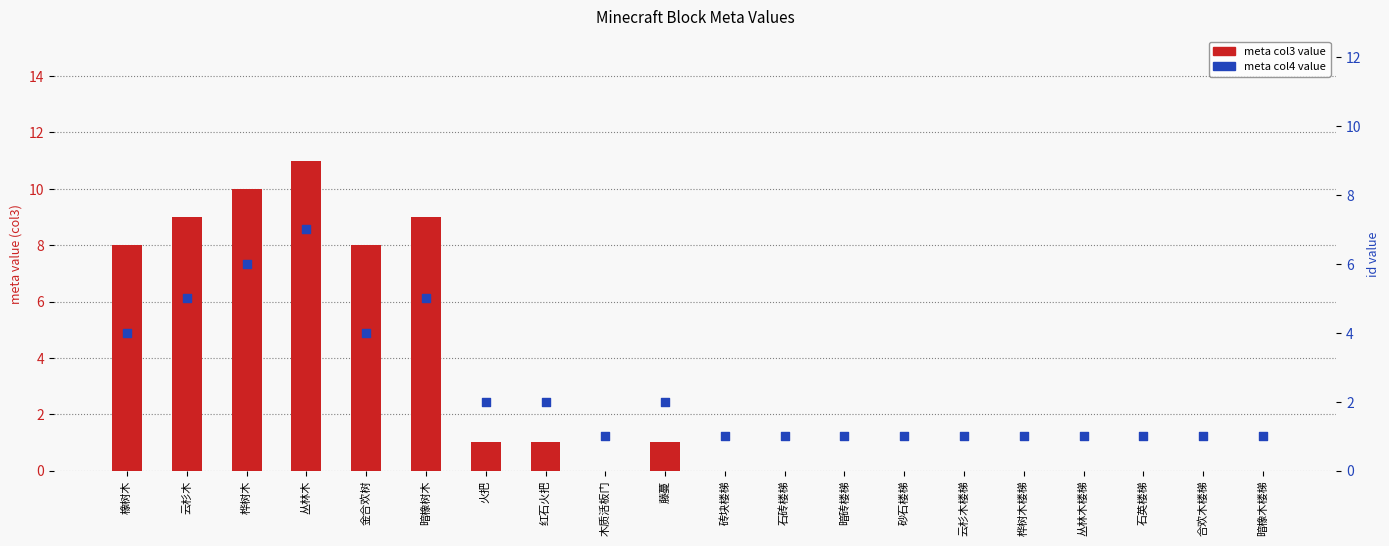

Which series has the largest total across all categories?

meta col3 value